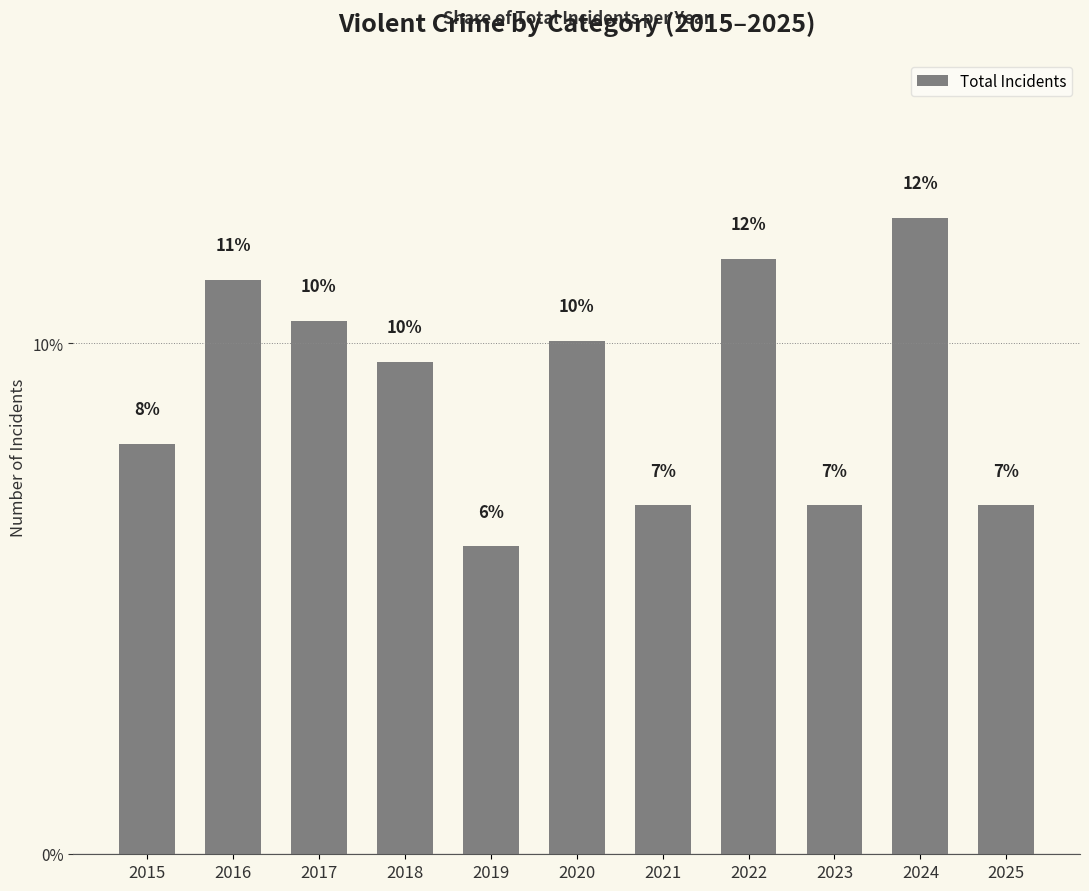

Rank the categories by value from highest to lowest.

2024, 2022, 2016, 2017, 2020, 2018, 2015, 2021, 2023, 2025, 2019